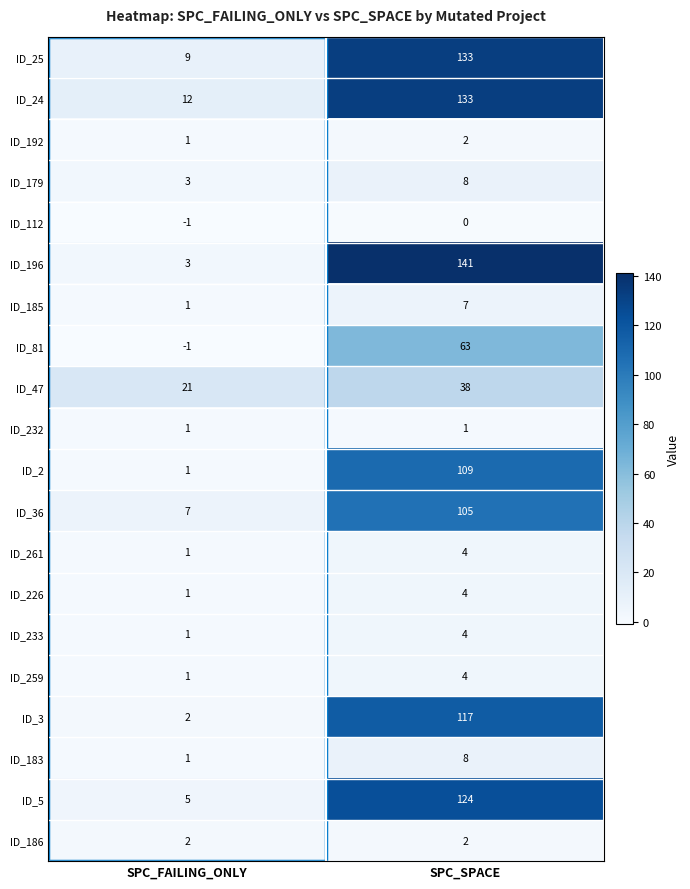

At which category is the sum across all series the highest?

SPC_SPACE